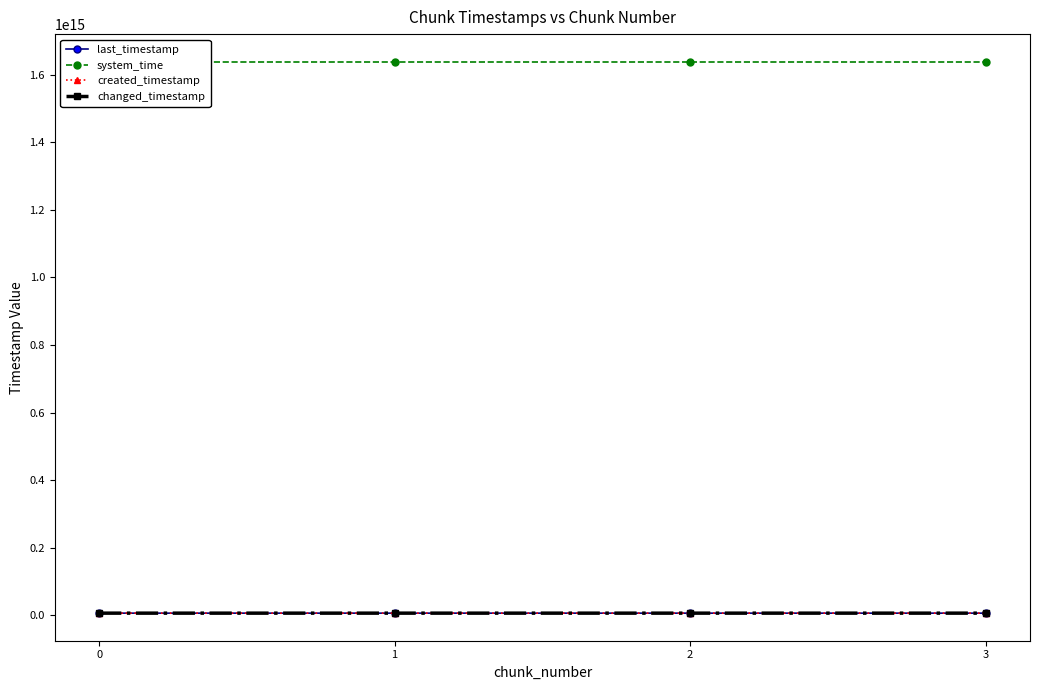

What is the difference between the created_timestamp values at 3 and 0?

2120399474